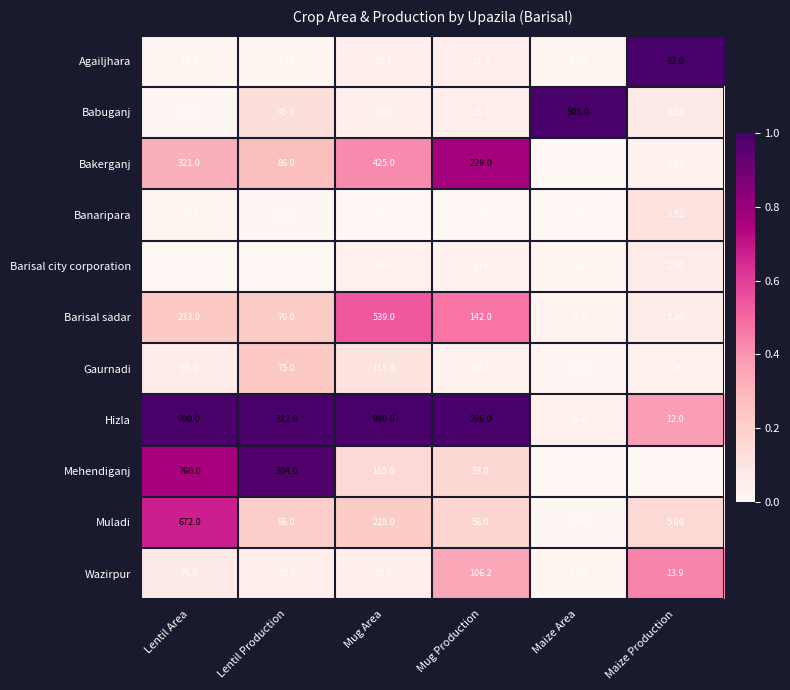

Which series has the largest range (max minus min)?

Hizla